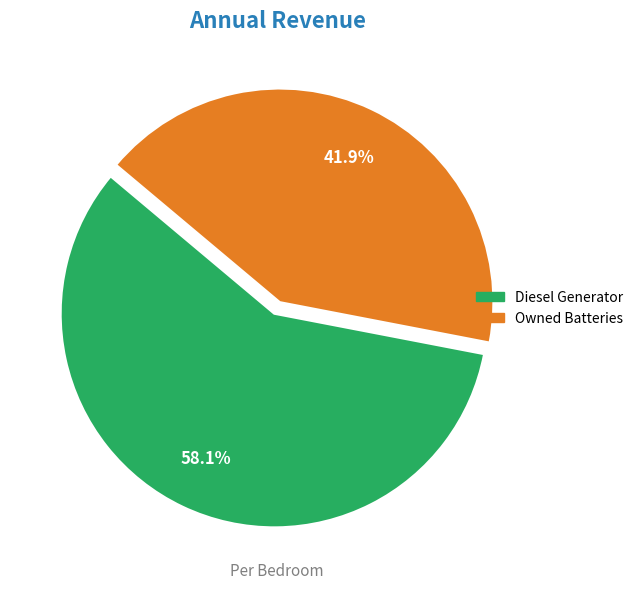

Is there any slice that represents more than half of the pie?

Yes